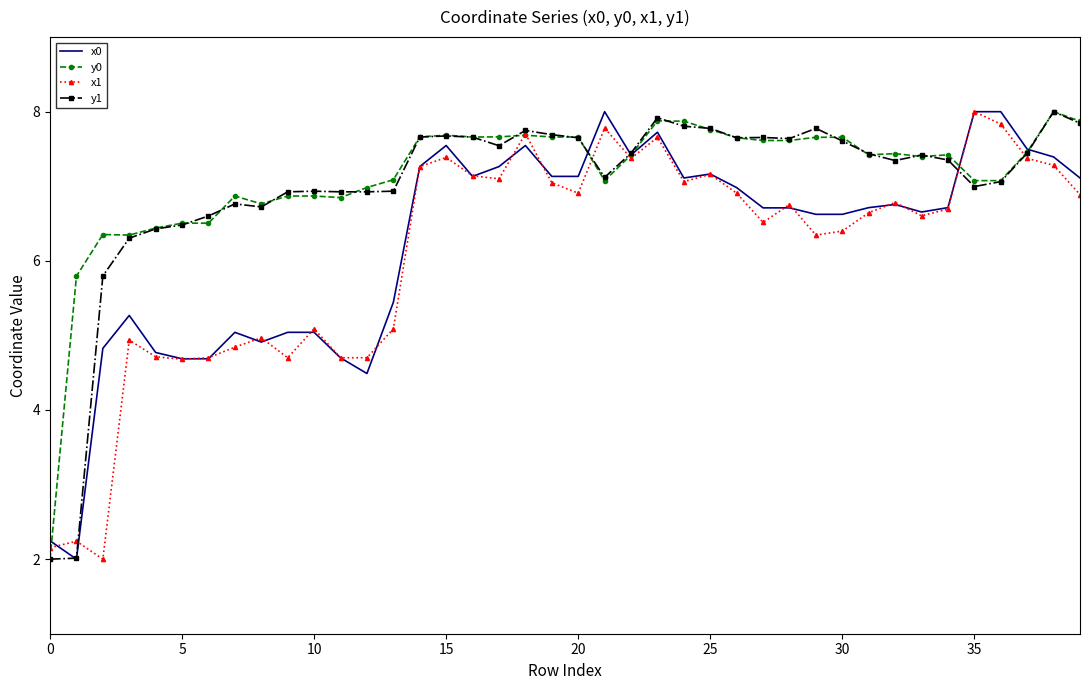

What is the sum of all y0 values?

285.3